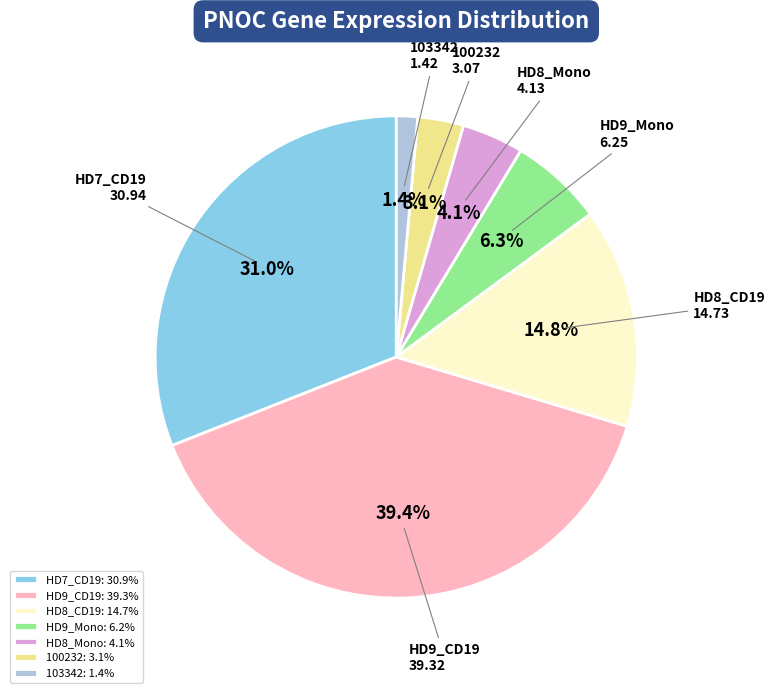

What portion of the pie excludes HD9_CD19?

60.6%